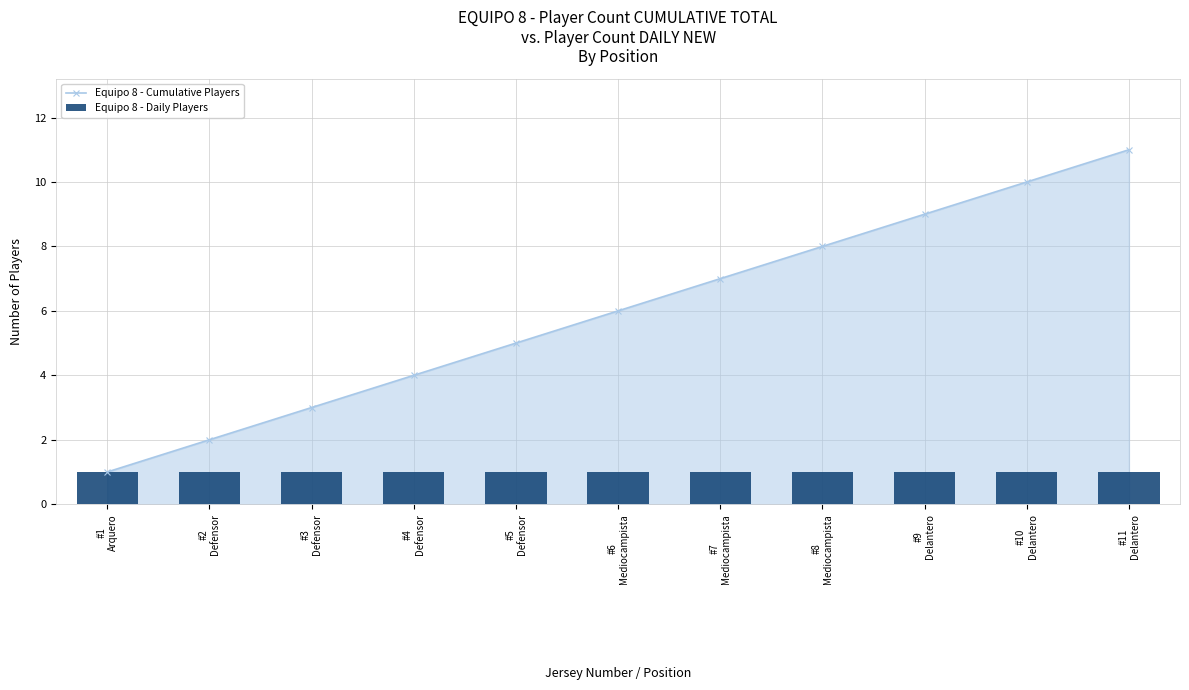

List the series in order of their peak value, highest first.

Equipo 8 - Cumulative Players, Equipo 8 - Daily Players